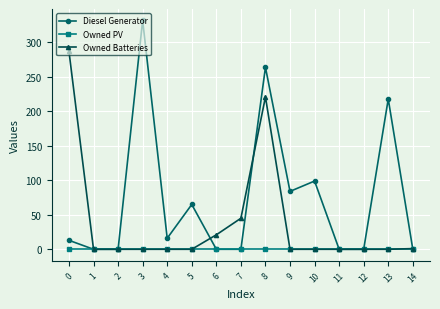

Is it true that Owned Batteries equals 178 at 12?

False